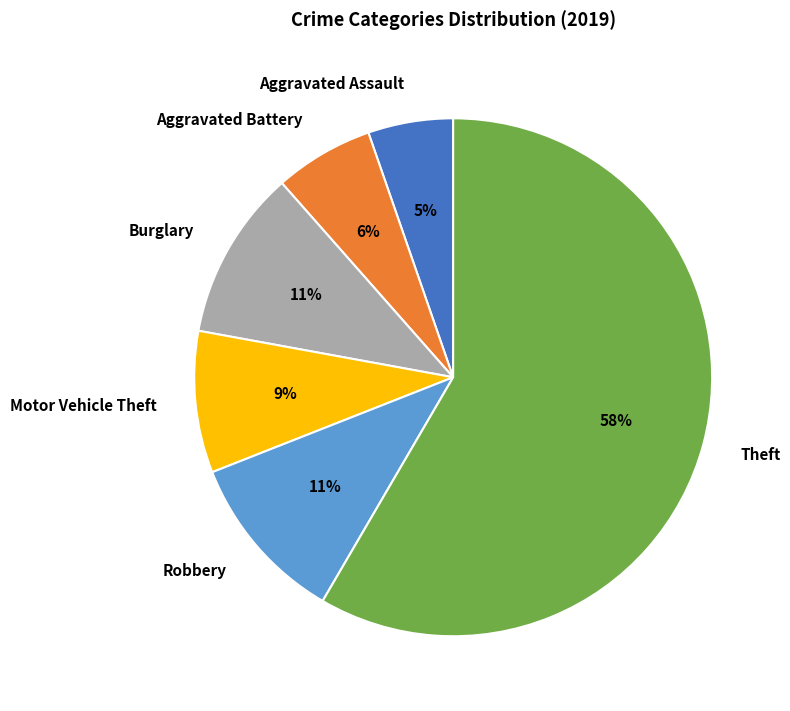

Which slice is the largest?

Theft